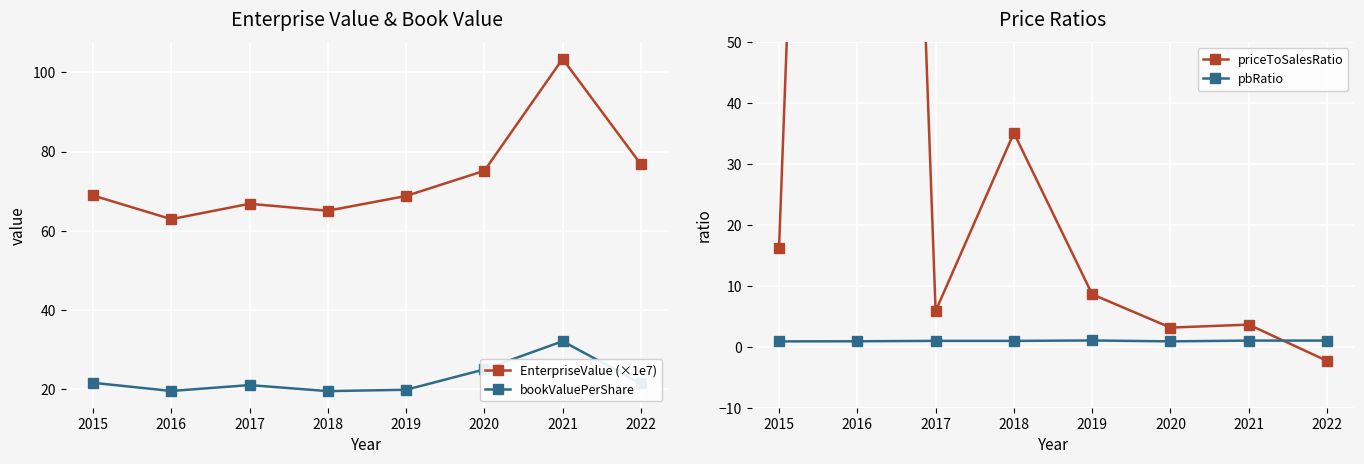

What is the difference between the maximum and minimum values in the bookValuePerShare series?

12.6